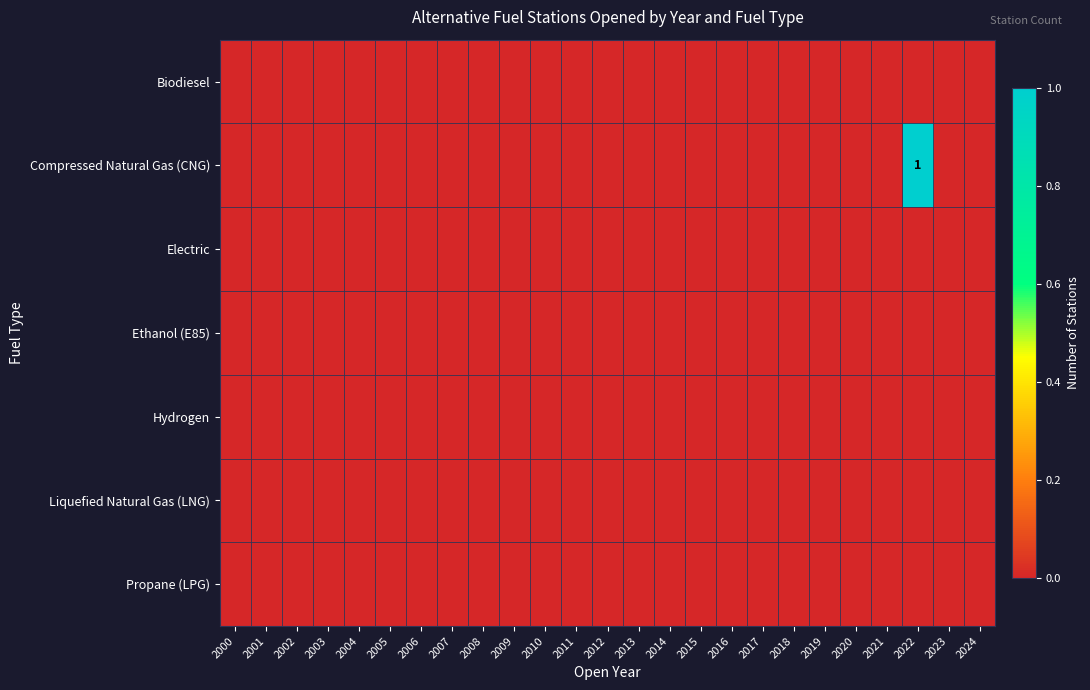

List the series in order of their peak value, lowest first.

Biodiesel, Electric, Ethanol (E85), Hydrogen, Liquefied Natural Gas (LNG), Propane (LPG), Compressed Natural Gas (CNG)